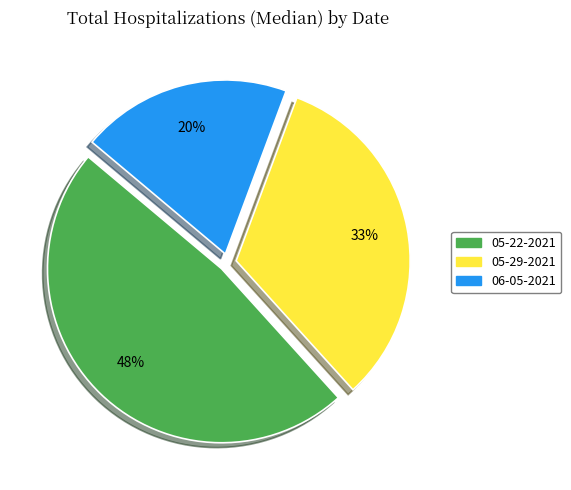

Does any single category account for the majority?

No